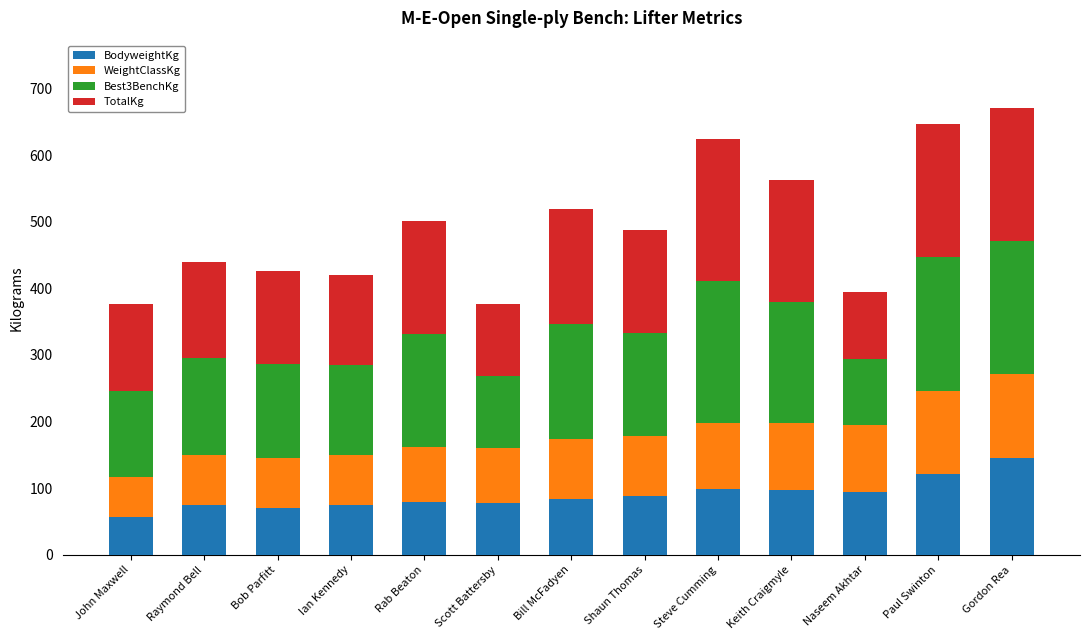

What is the total value across all series at Scott Battersby?

375.8